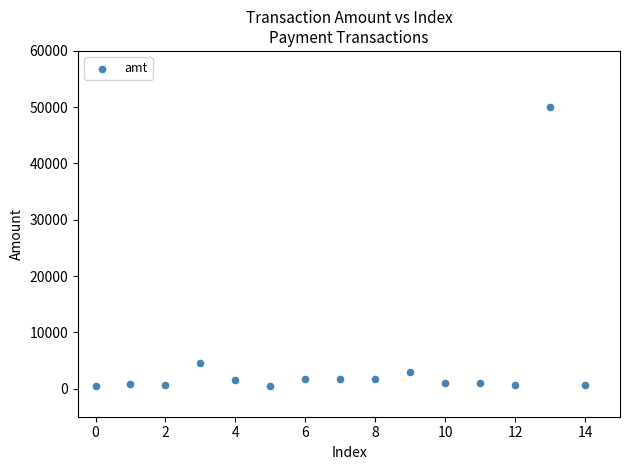

What Y value in the scatter plot is closest to 25250?

4500.0